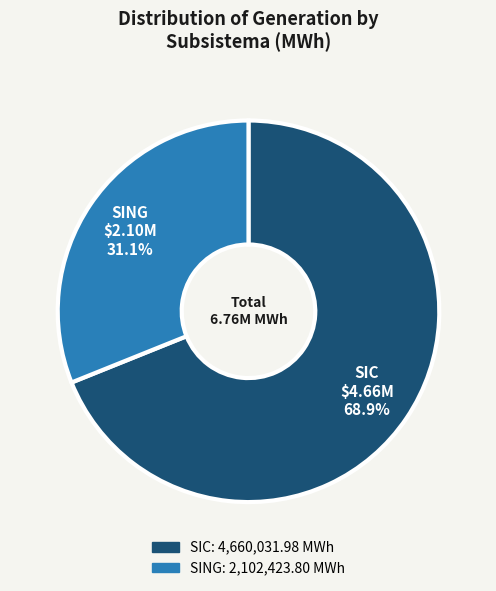

Does SING represent more than half of the total?

No